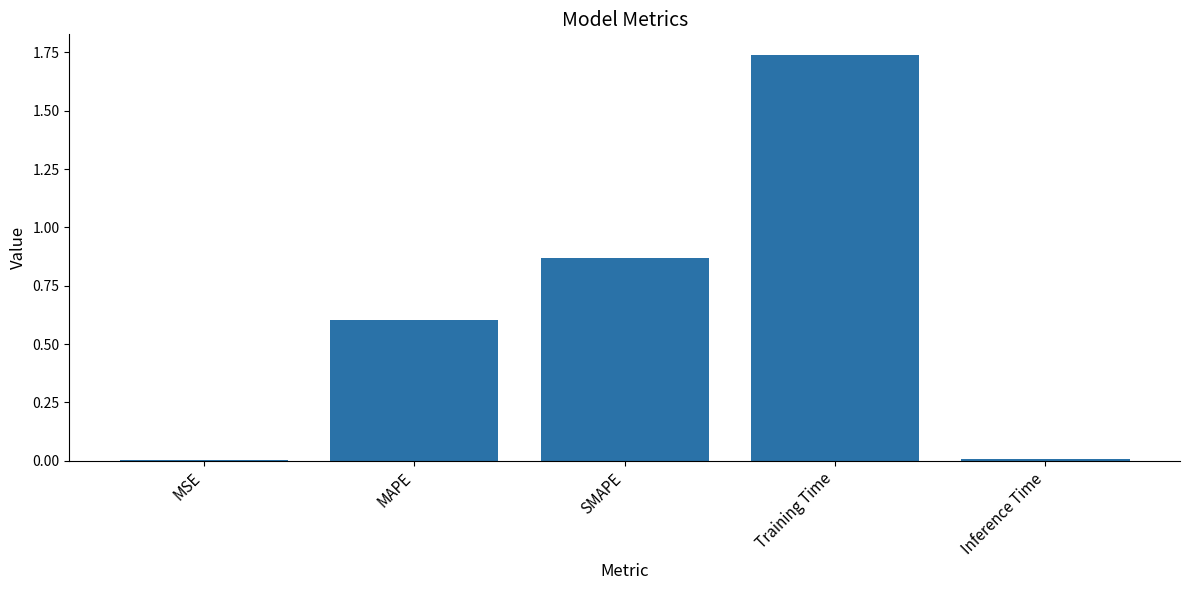

What is the average value?

0.6